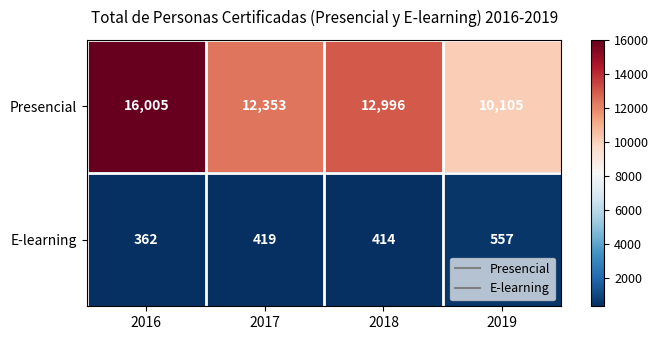

Which series has the largest total across all categories?

Presencial